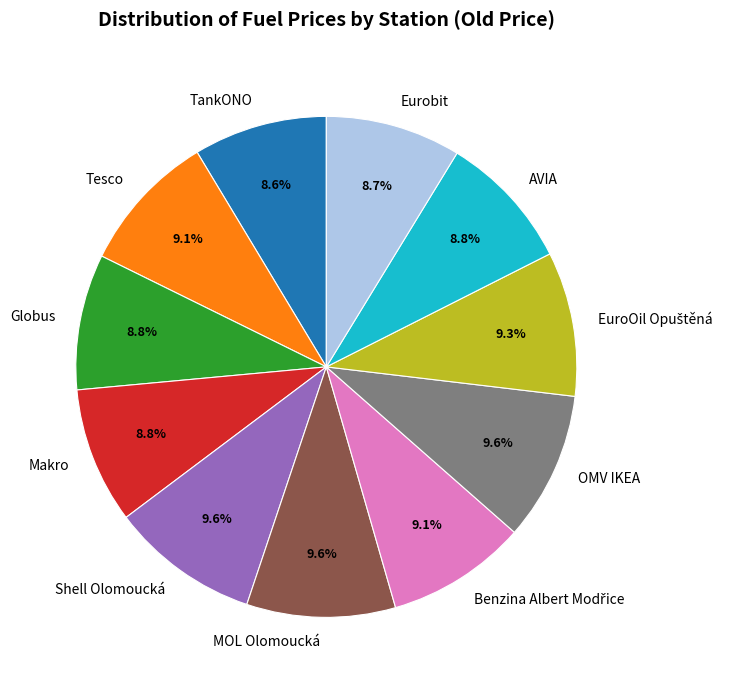

Does Globus represent more than half of the total?

No